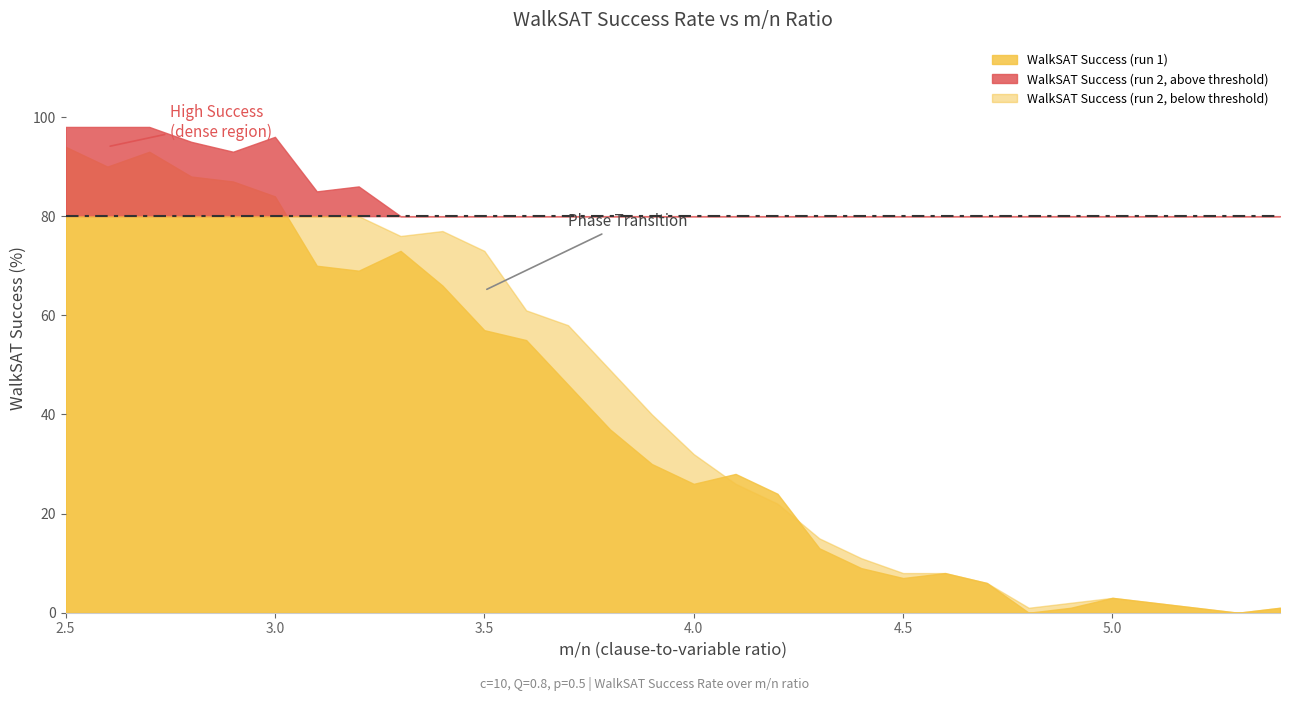

At which category does WalkSAT Success (run 2) reach its first local peak?

3.0